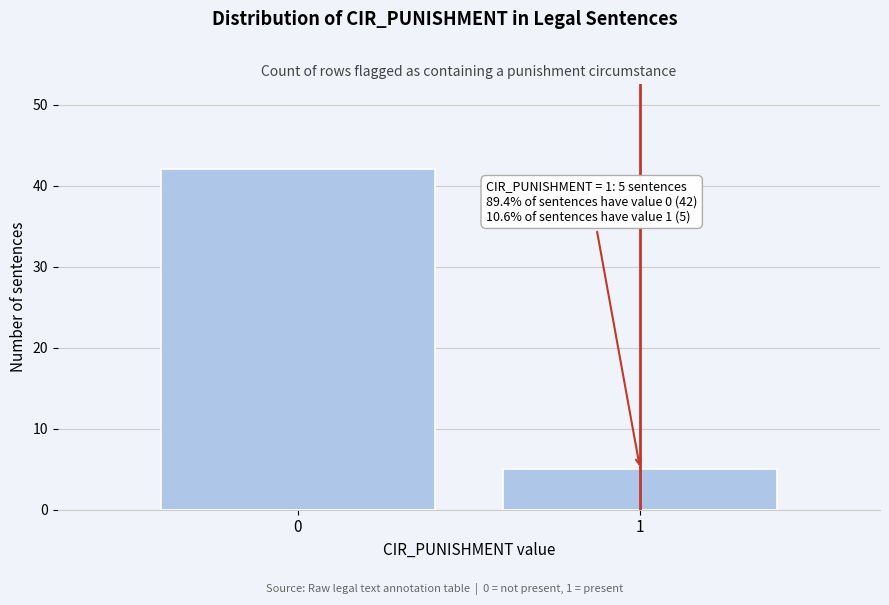

Reading left to right, transcribe all the data shown in this chart.

42	5